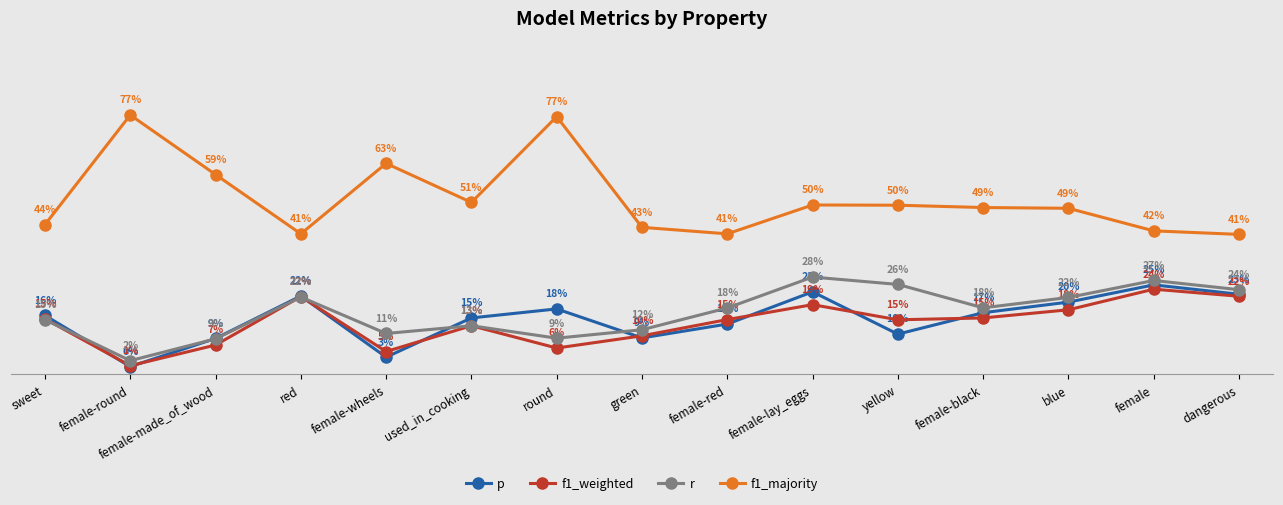

Is it true that r equals 0.1 at green?

True